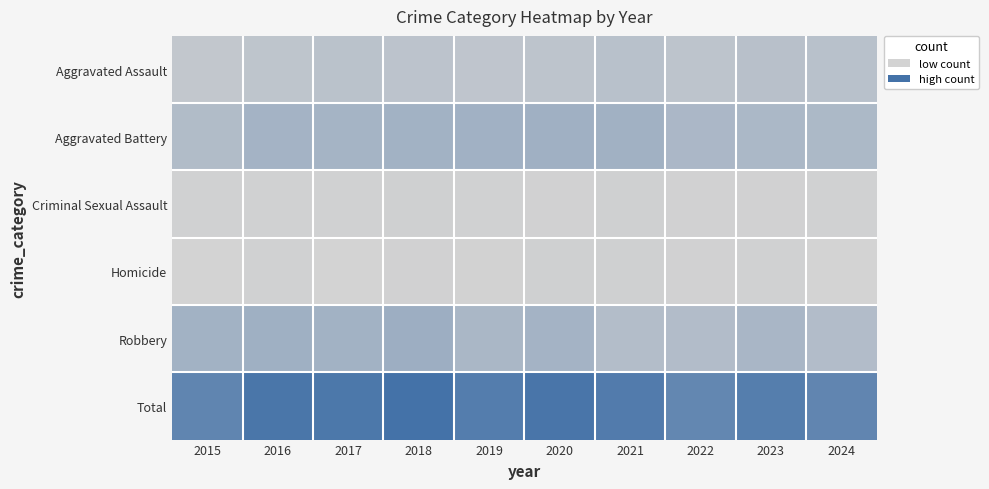

Count the number of categories in the chart.

10